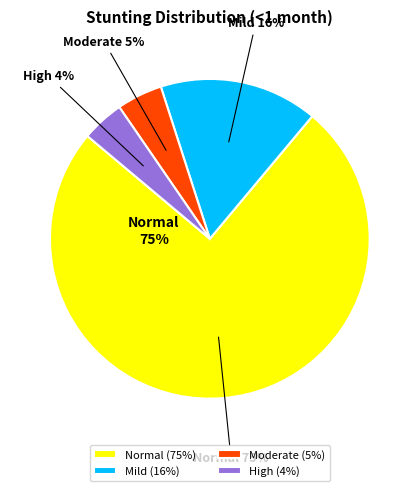

To the nearest percent, what is the difference between the largest and smallest slice percentages?

71%